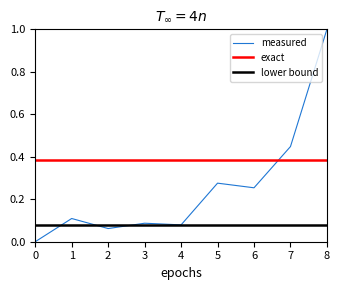

At 7, list the series in order from smallest to largest.

lower bound, exact, measured